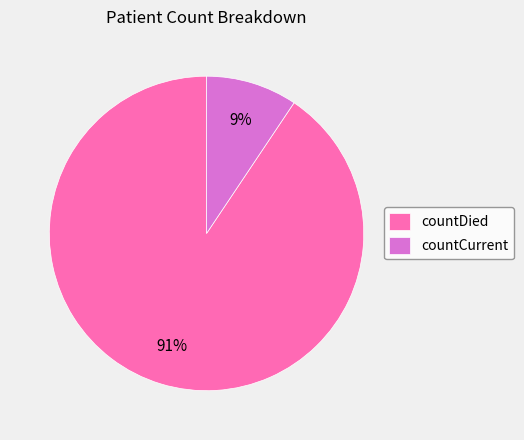

Is it true that countCurrent is 9% of the pie?

True